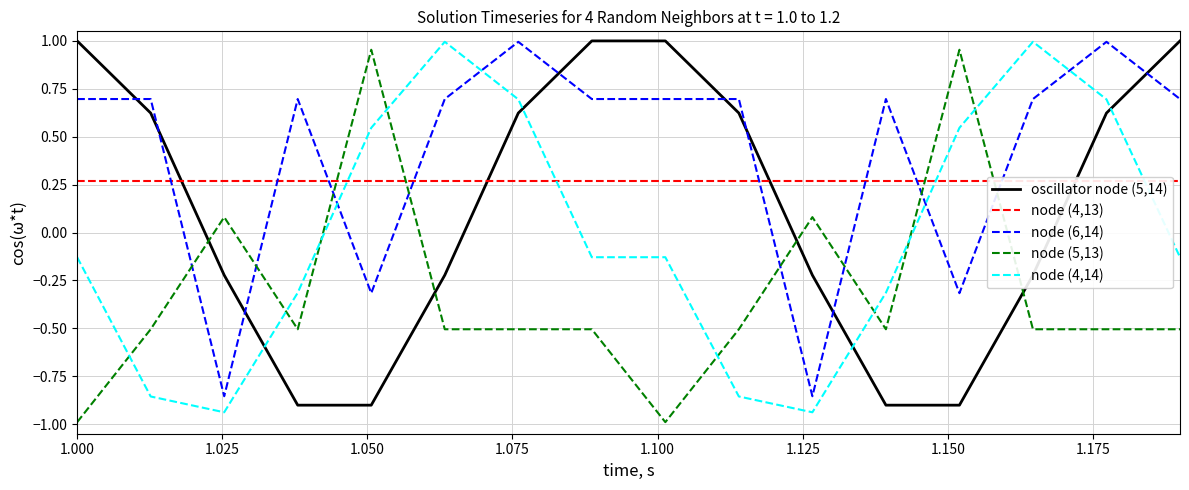

True or false: node (5,13) has a value of -0.3 at 1.000.

False